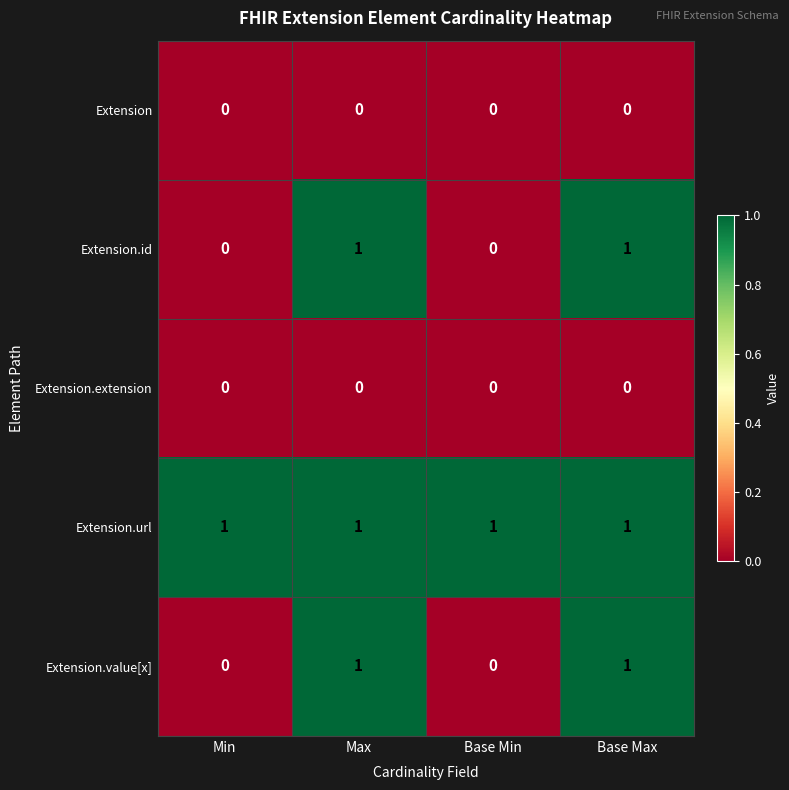

True or false: Extension.url has a value of 1 at Min.

True